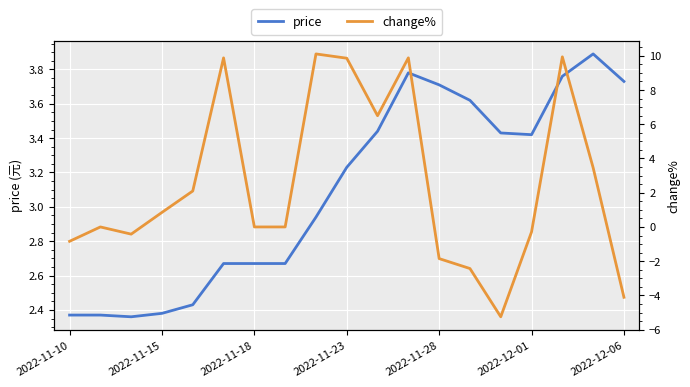

Which series ends up on top after the final intersection of price and change%?

price